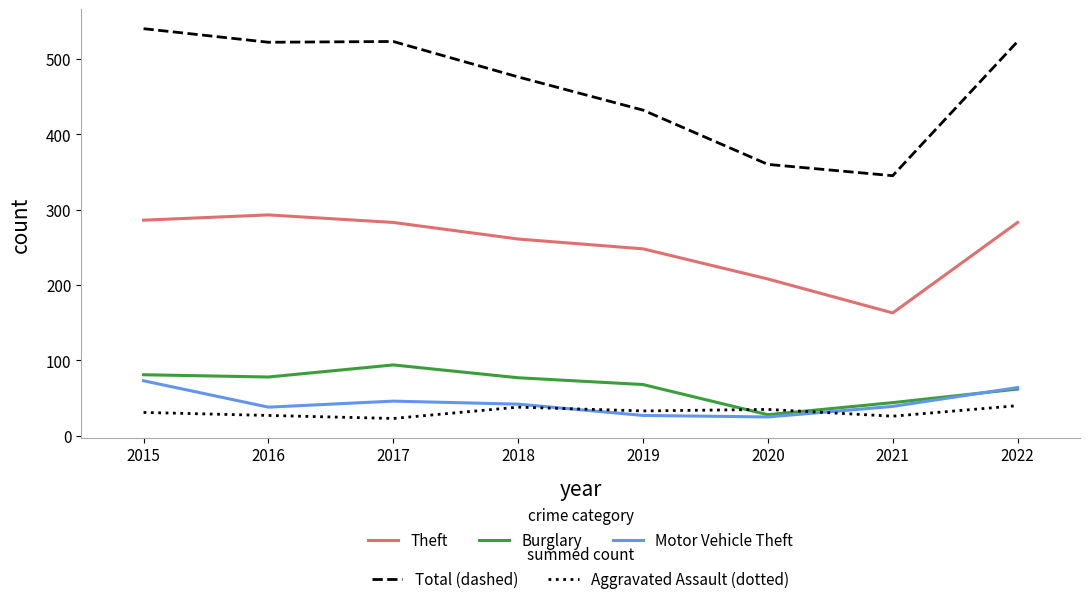

What is the difference between the highest and lowest values at 2021?

319